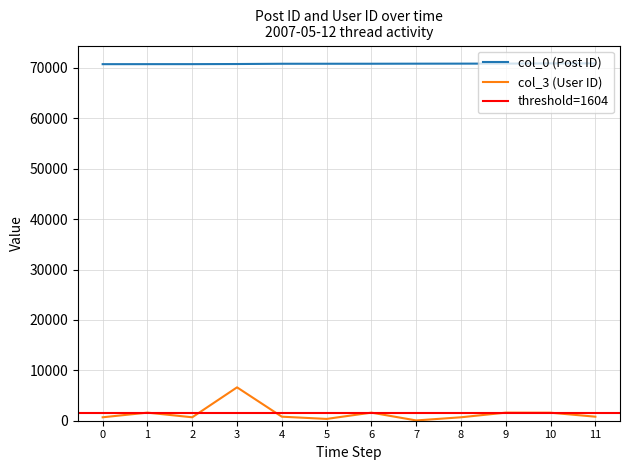

The value of col_0 (Post ID) at 1 is 70758. True or false?

True